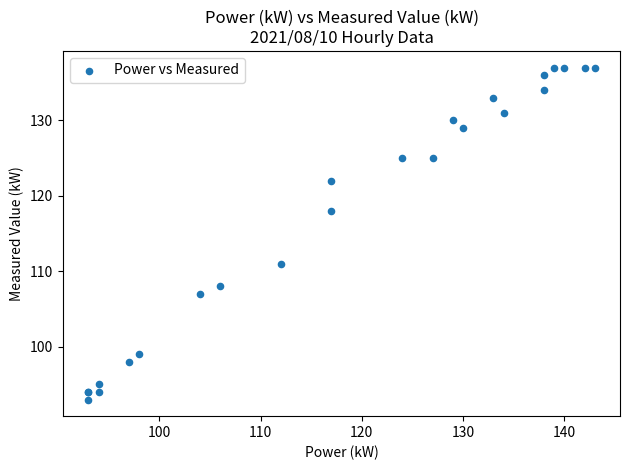

What Y value in the scatter plot is closest to 115?

118